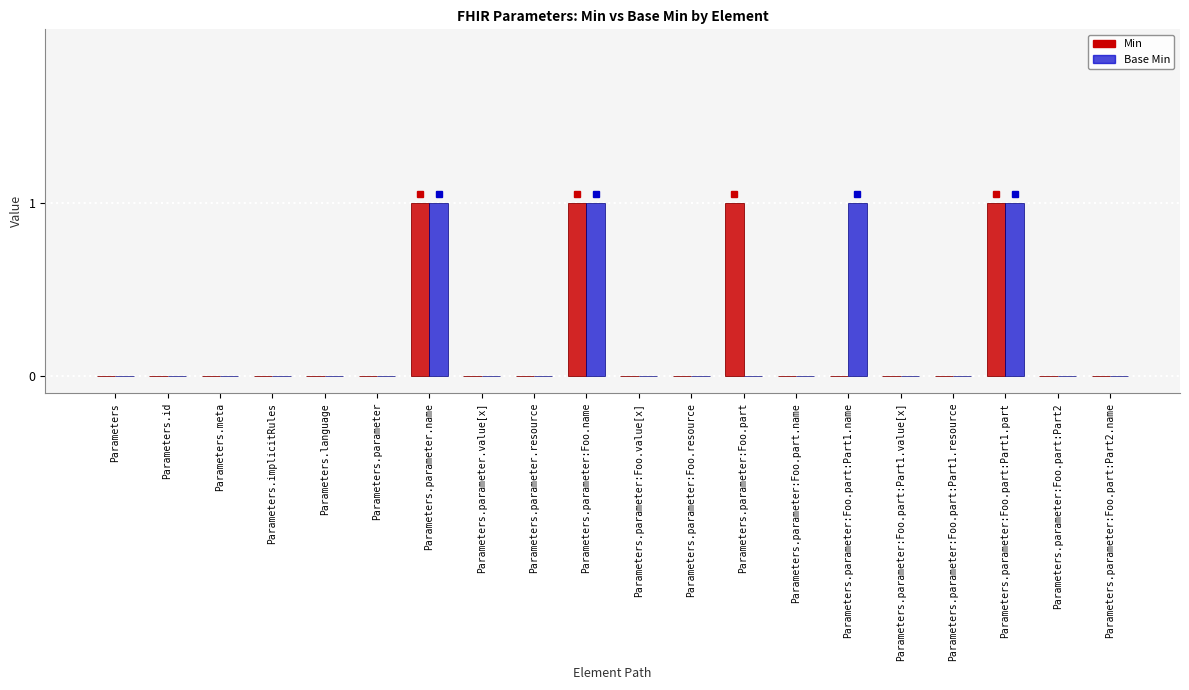

What is the sum of all Min values?

4